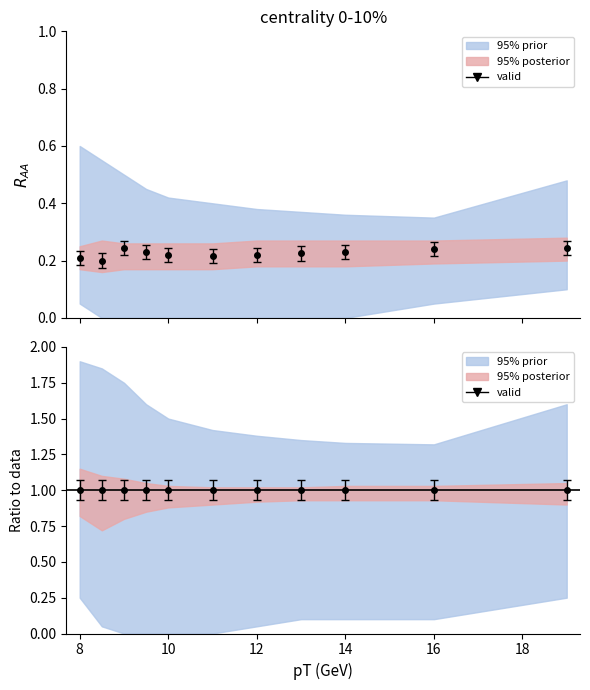

Does the chart have visible grid lines?

No